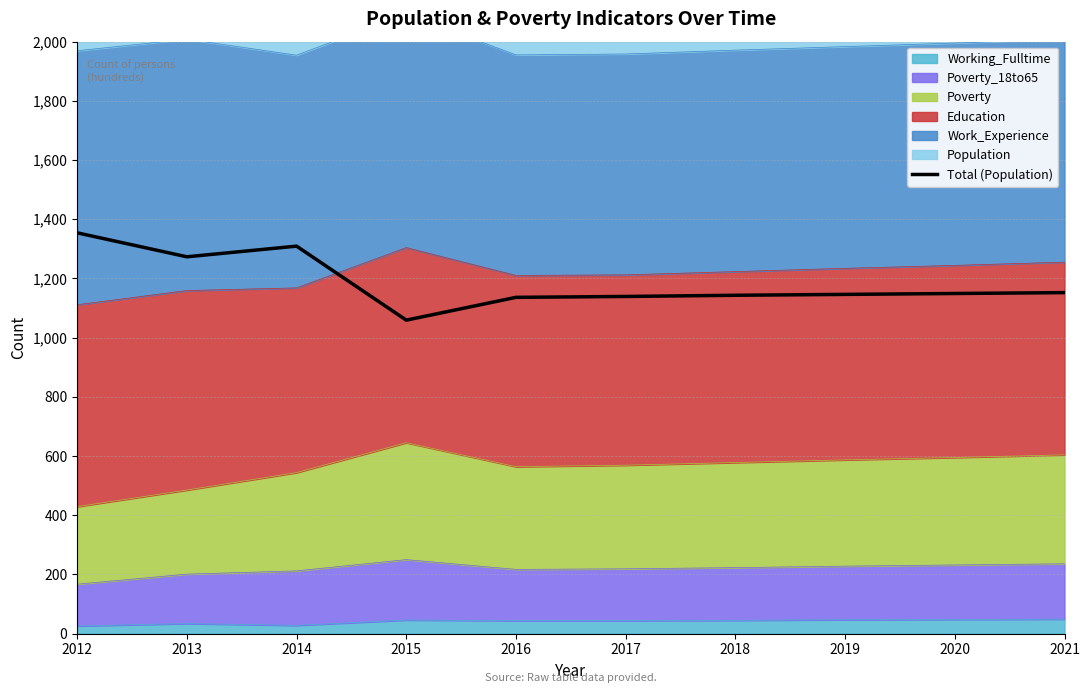

Reading left to right, list all the values displayed in this chart.

2012=1354	2013=1273	2014=1309	2015=1059	2016=1136	2017=1139	2018=1143	2019=1146	2020=1149	2021=1152